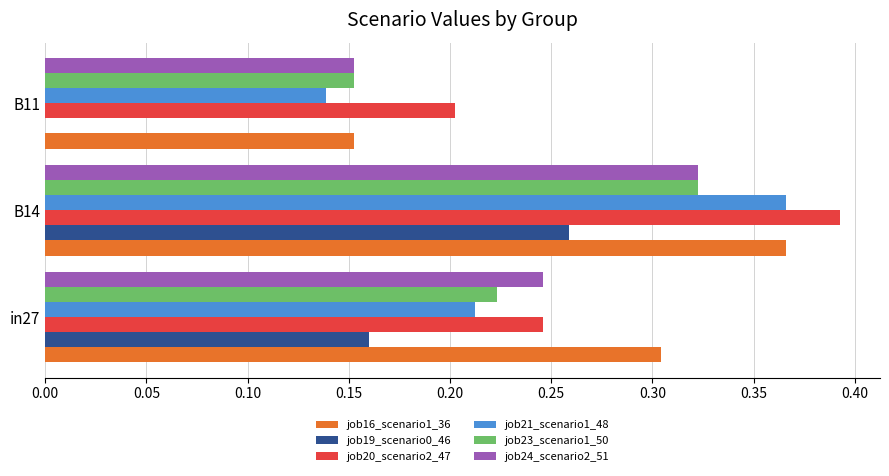

How many job24_scenario2_51 values are between 0 and 1?

3